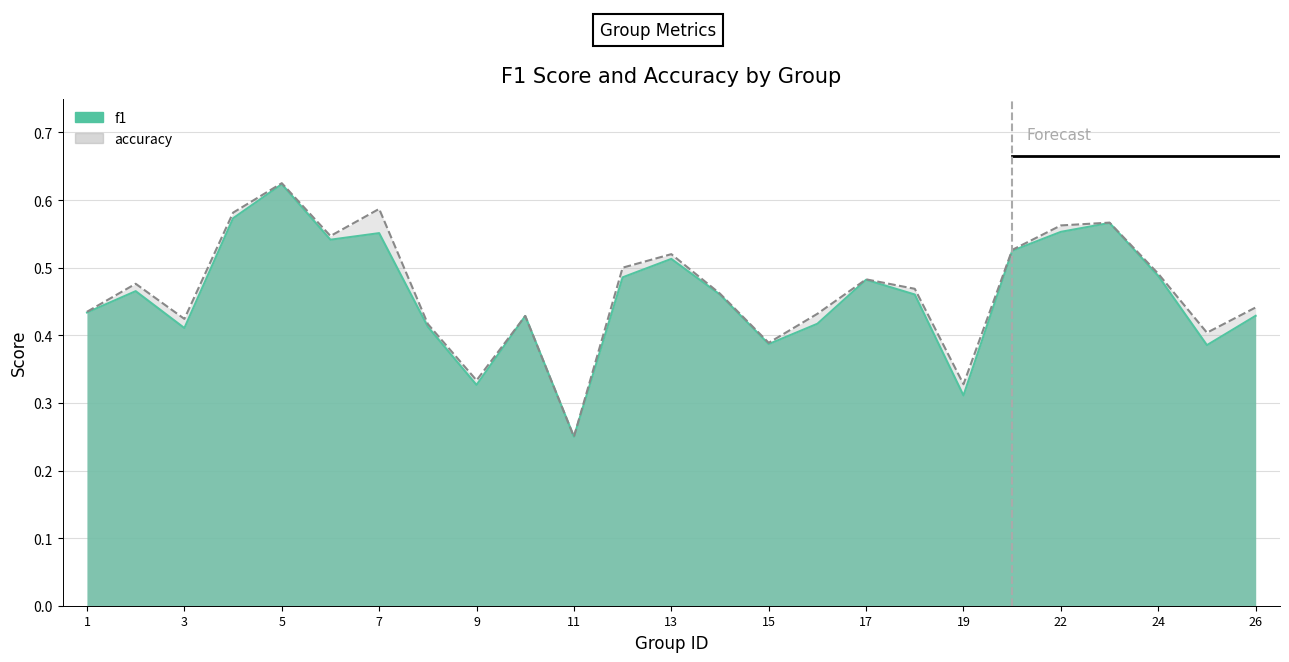

True or false: f1 and accuracy cross at least once.

False